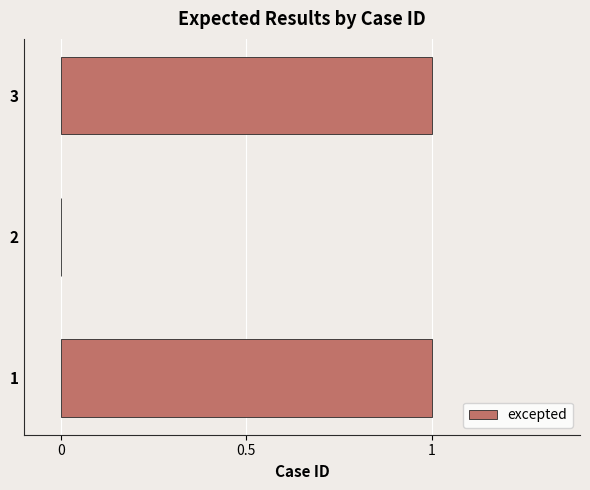

The chart shows a value of 1 at 3. True or false?

True